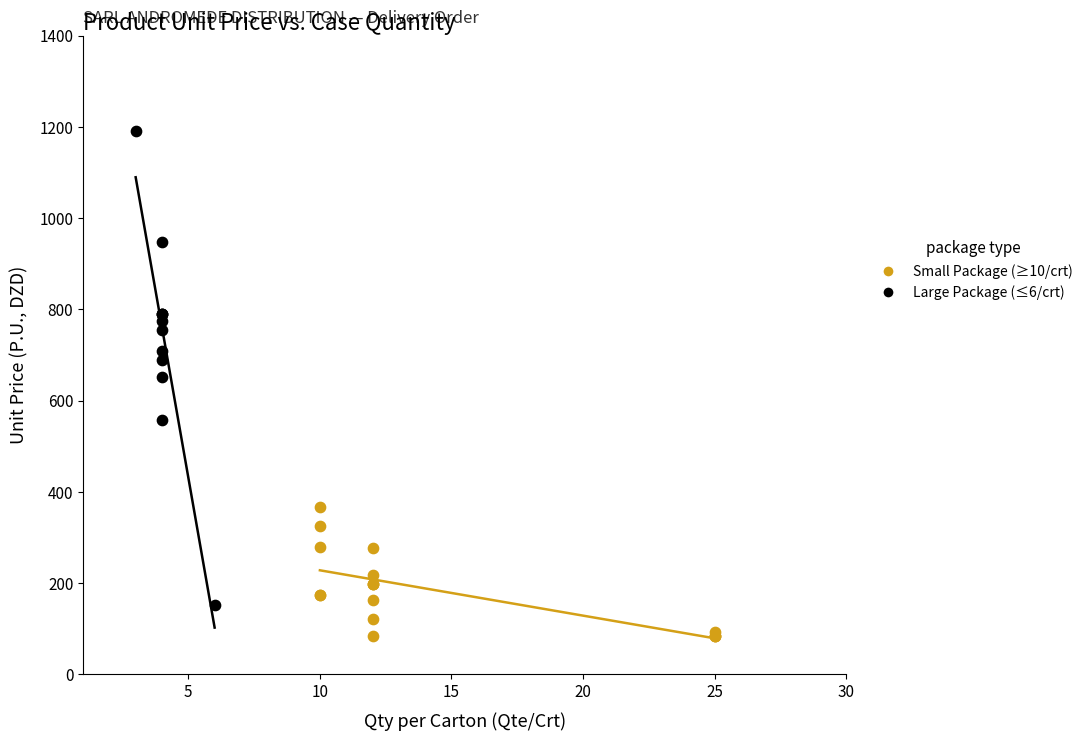

Which series contains the highest Y value?

Large Package (≤6/crt)